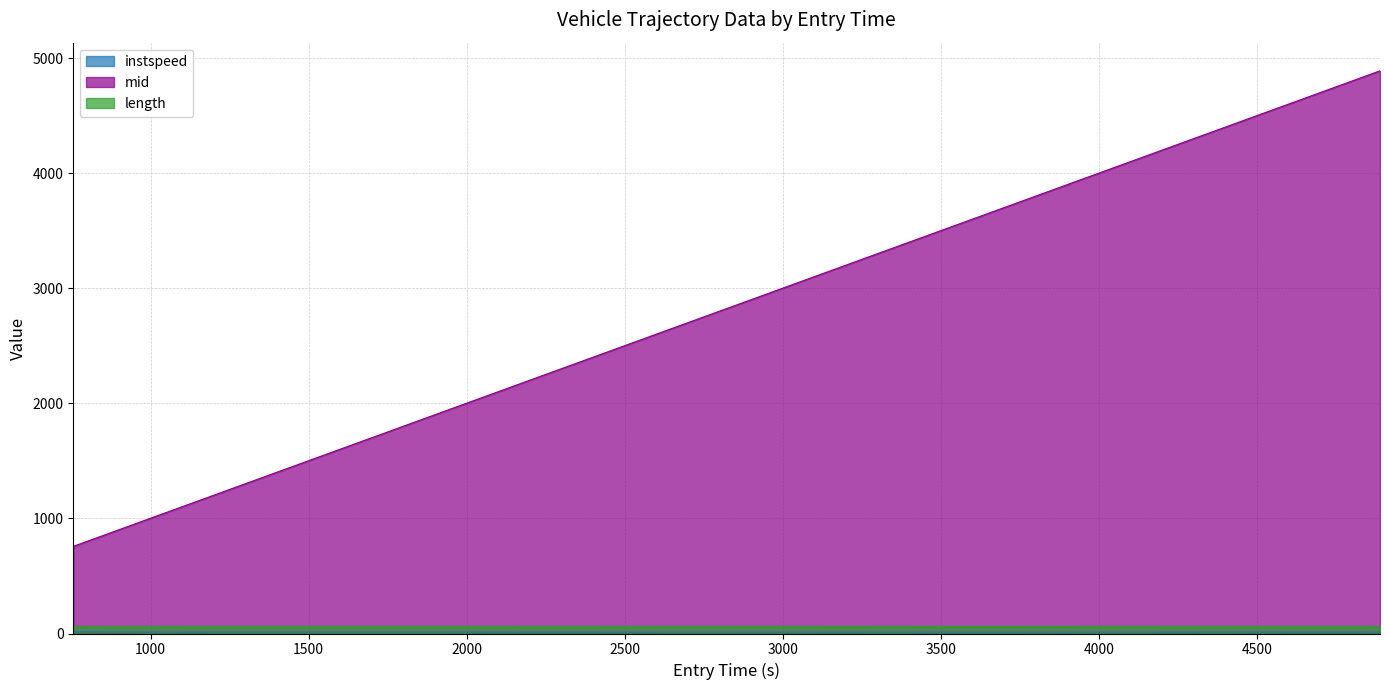

Which series has the widest spread of values?

mid